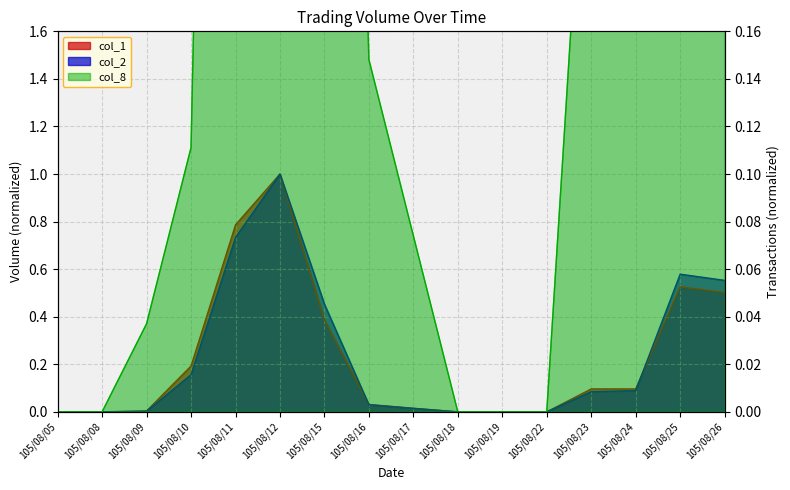

At how many categories does at least one series exceed 0?

11